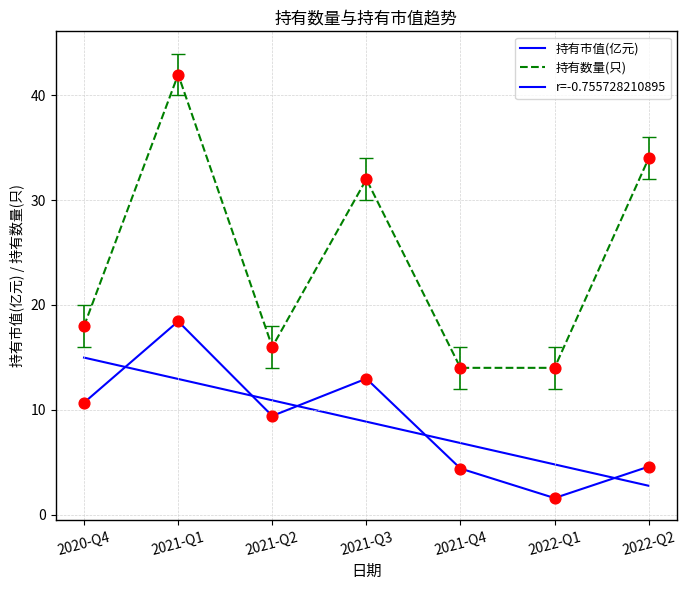

What is the total value across all series at 2021-Q2?

36.3